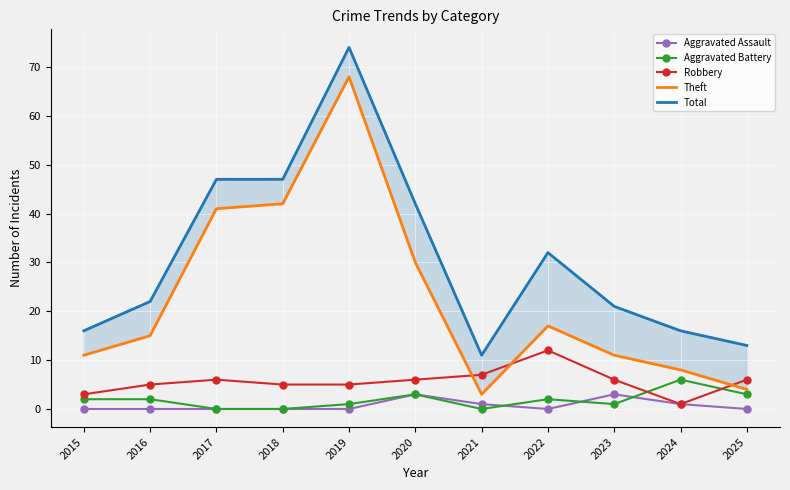

What is the total value across all series at 2015?

32